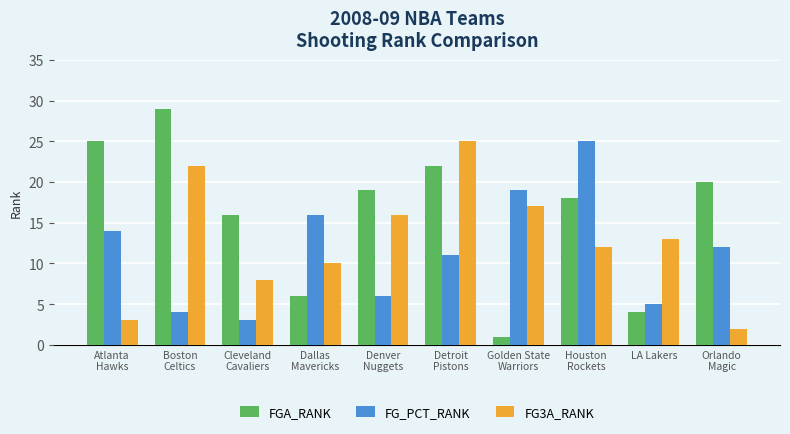

Which series changed the most between Boston
Celtics and Denver
Nuggets?

FGA_RANK